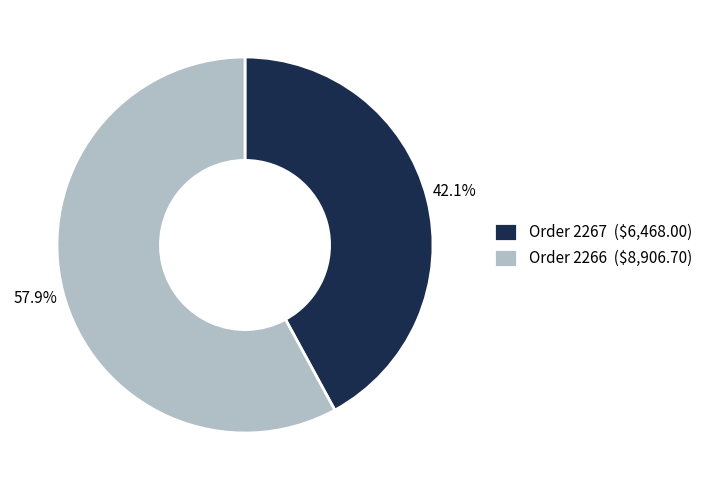

What is the smallest slice in the pie chart?

Order 2267 ($6,468.00)